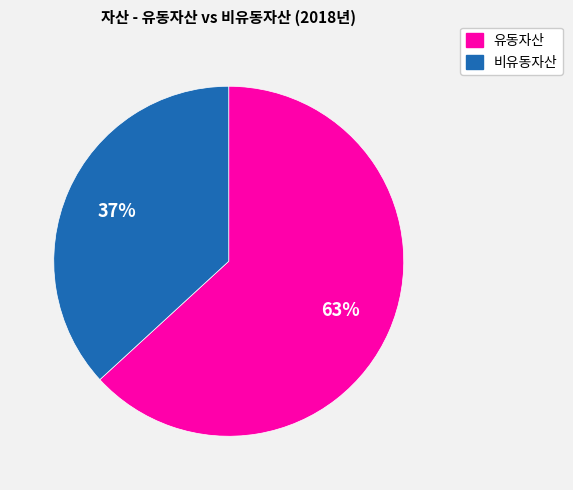

To the nearest percent, what is the difference between the largest and smallest slice percentages?

26%